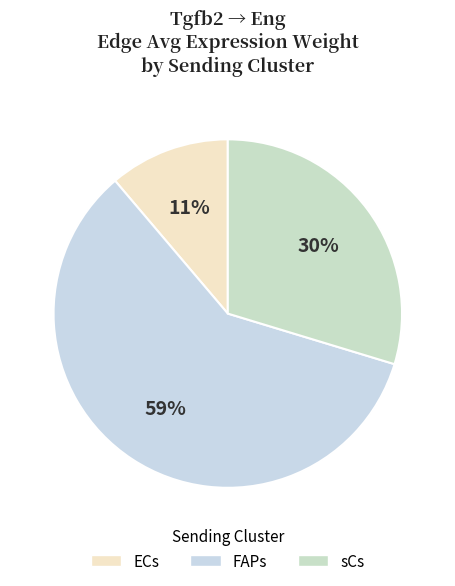

How many segments does this pie chart have?

3